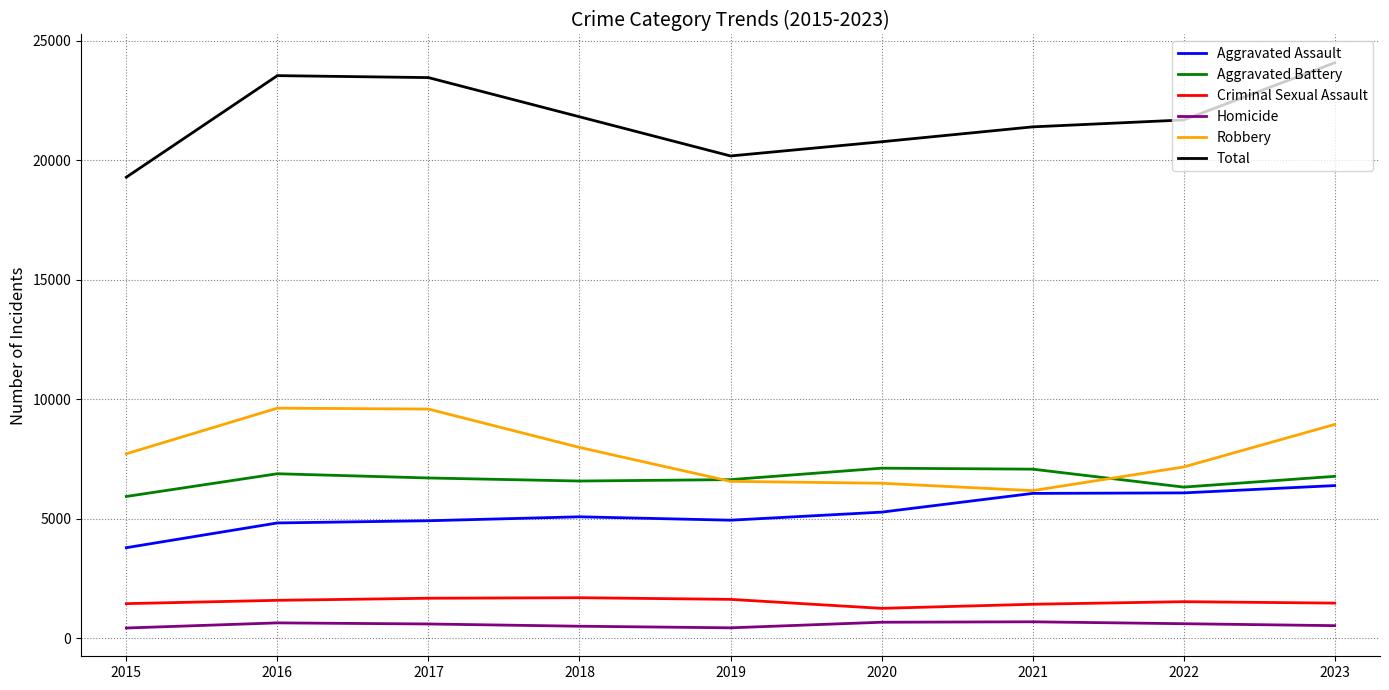

Between 2016 and 2020, which series saw the biggest shift?

Robbery